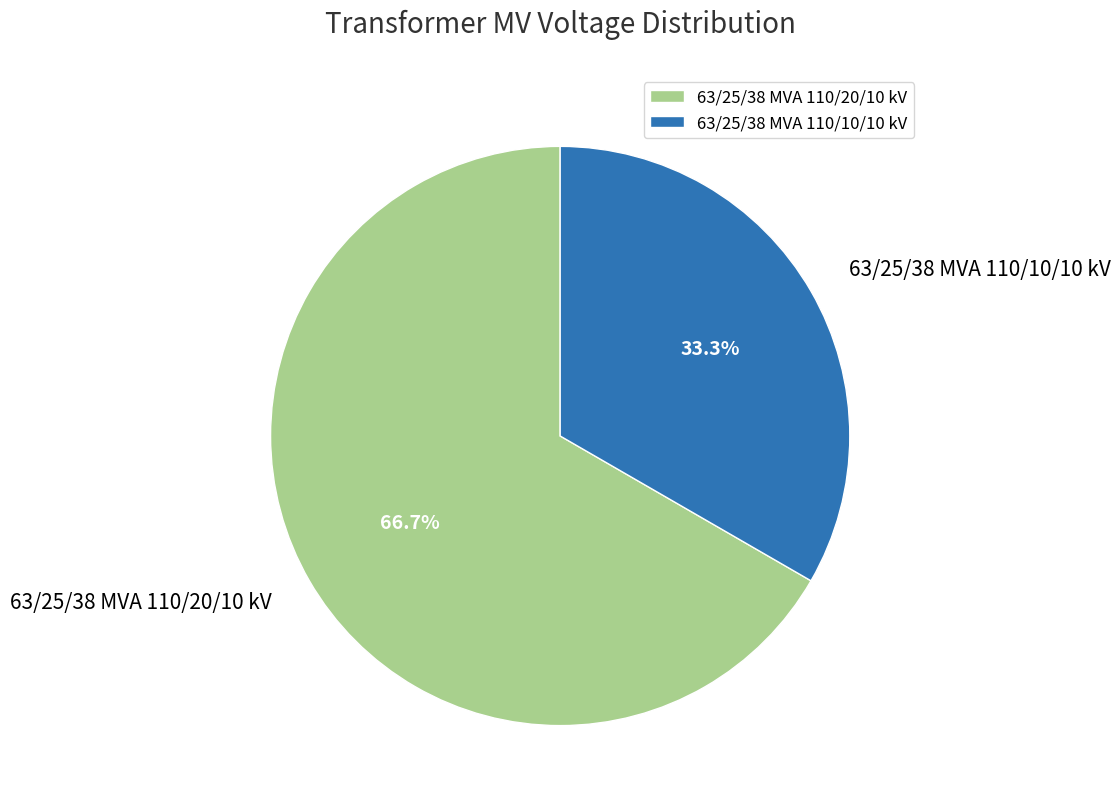

To the nearest percent, what is the difference between the 63/25/38 MVA 110/10/10 kV and 63/25/38 MVA 110/20/10 kV slice percentages?

33%